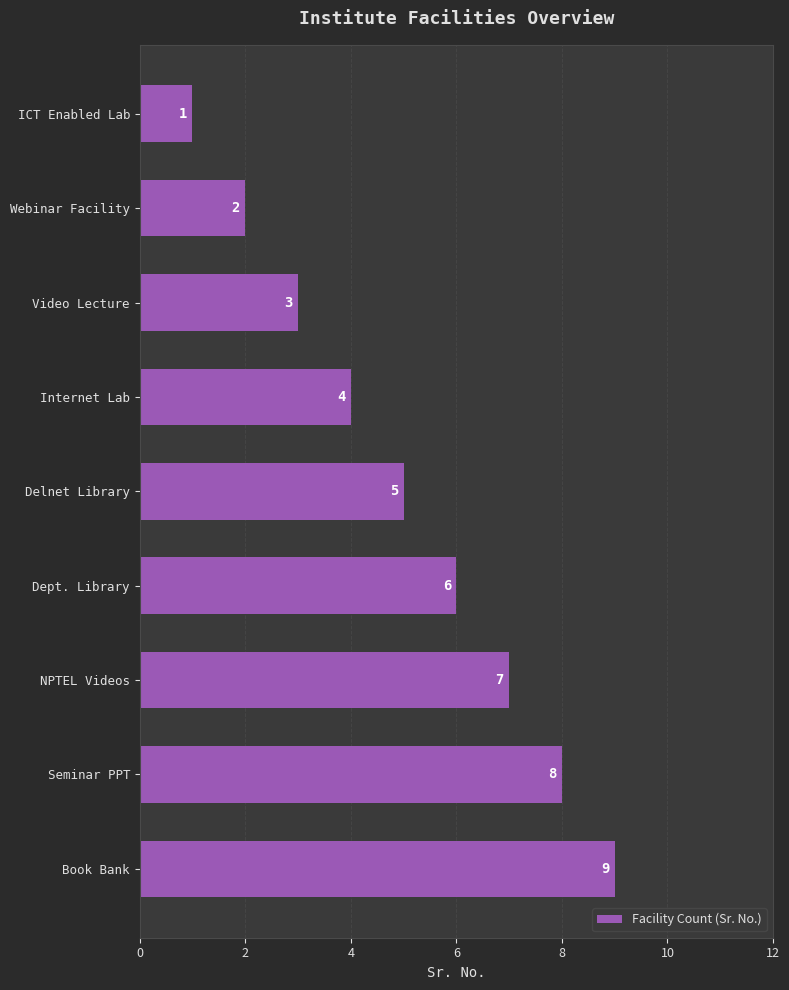

What is the sum of all values?

45